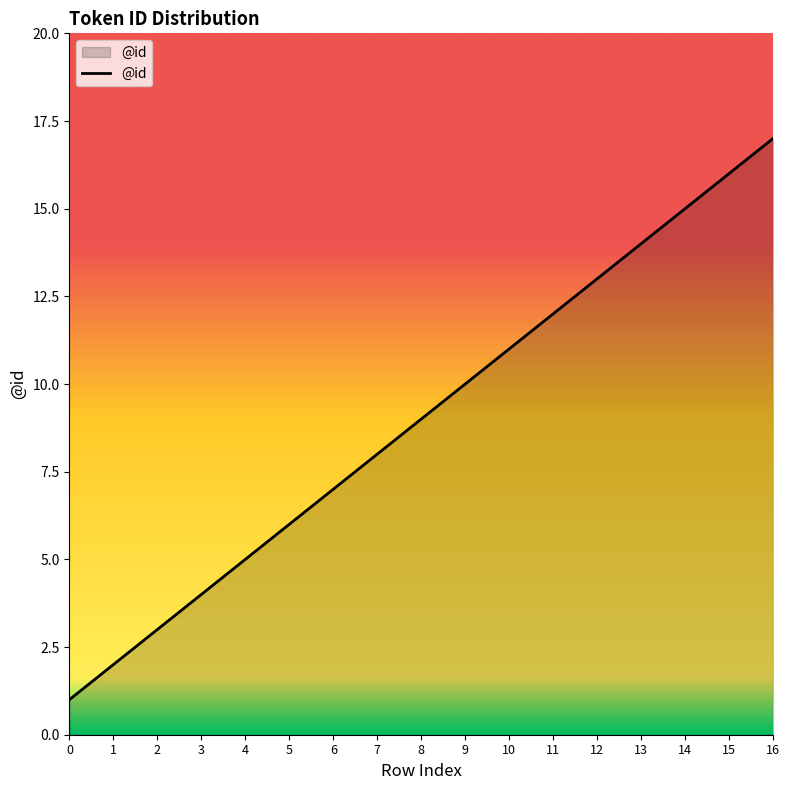

Does the chart display data point markers on the line(s)?

No